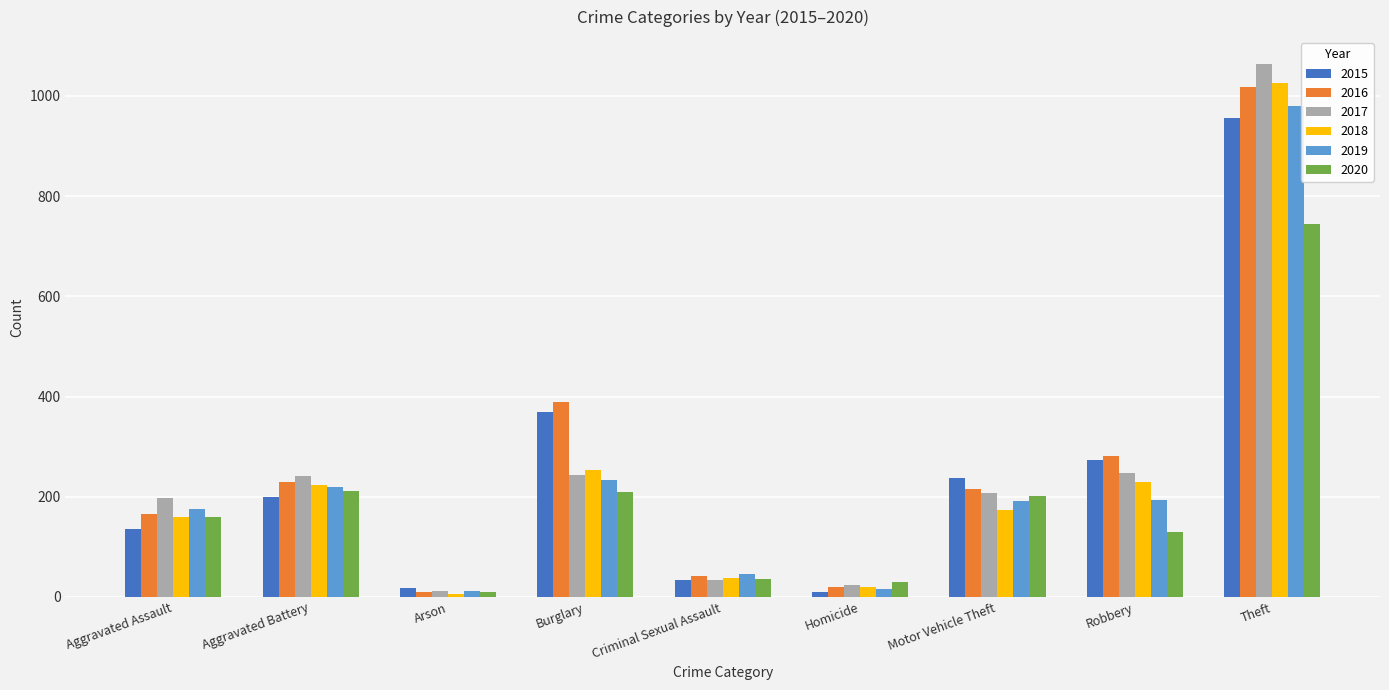

What position from the right is Burglary?

6